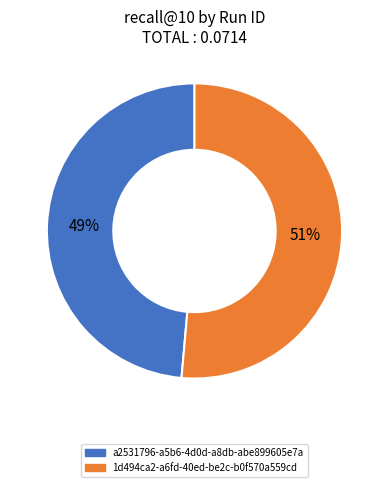

To the nearest percent, what is the combined percentage of a2531796-a5b6-4d0d-a8db-abe899605e7a and 1d494ca2-a6fd-40ed-be2c-b0f570a559cd?

100%